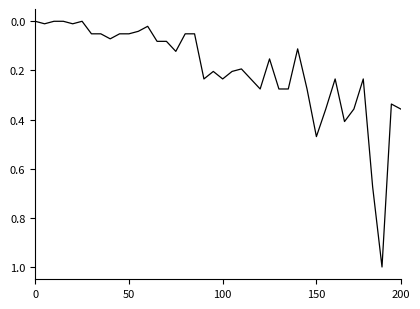

What is the maximum value shown in the chart?

1.0